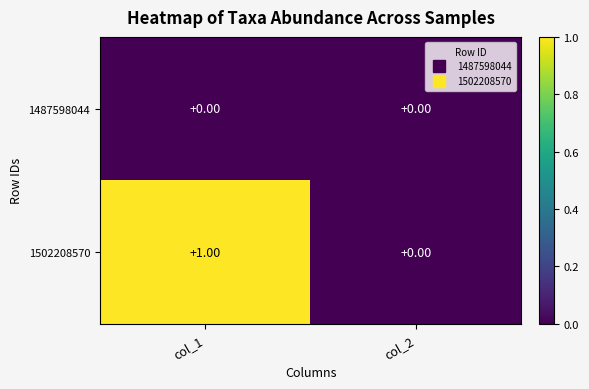

Which series has the largest total across all categories?

1502208570